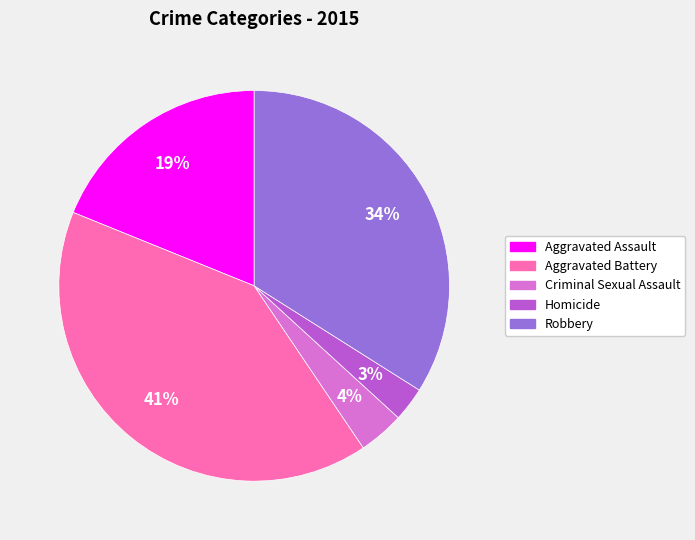

Which category has the smallest portion of the pie?

Homicide